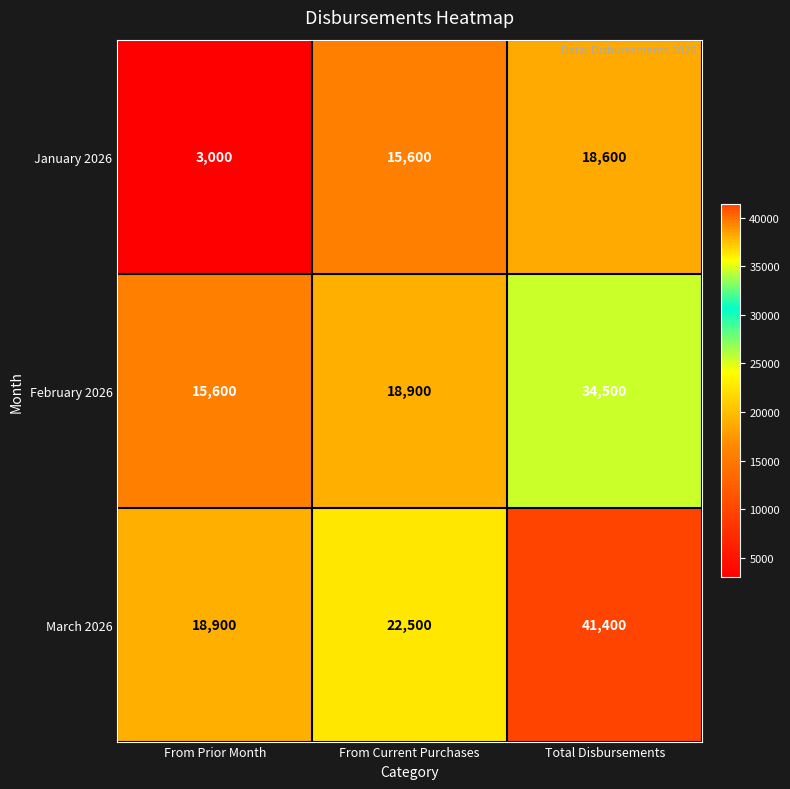

Where is March 2026 nearest to the value 30150?

From Current Purchases